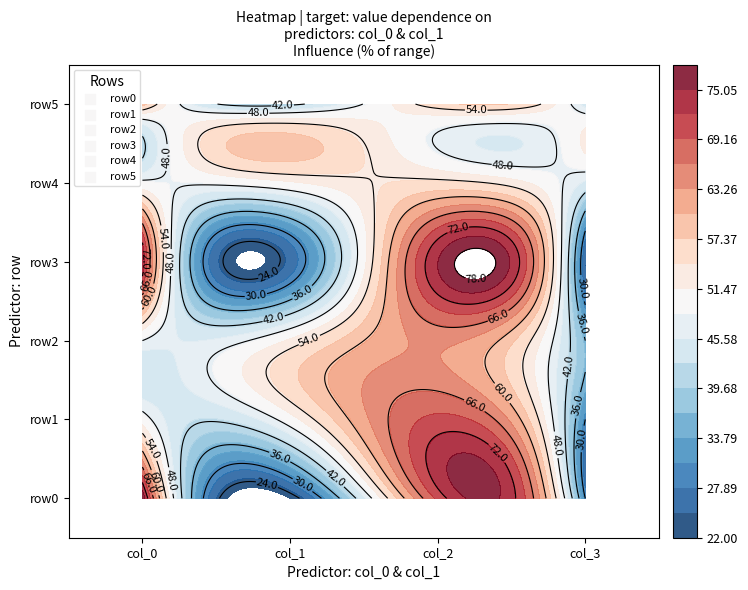

Which category has the lowest value across all series?

1